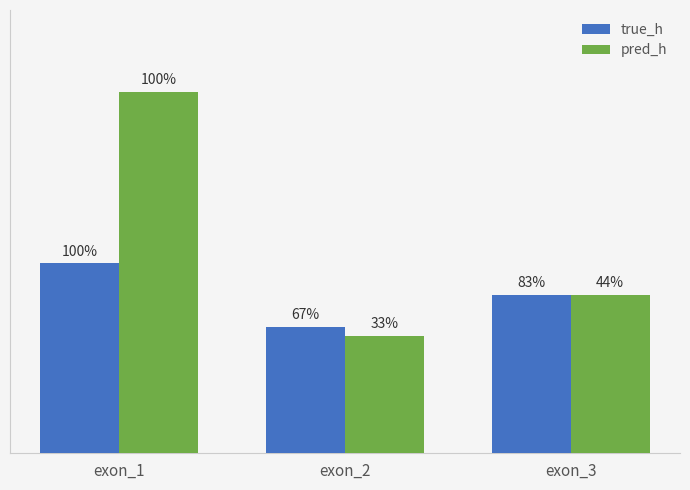

What is the approximate value of true_h at exon_3?

1.0